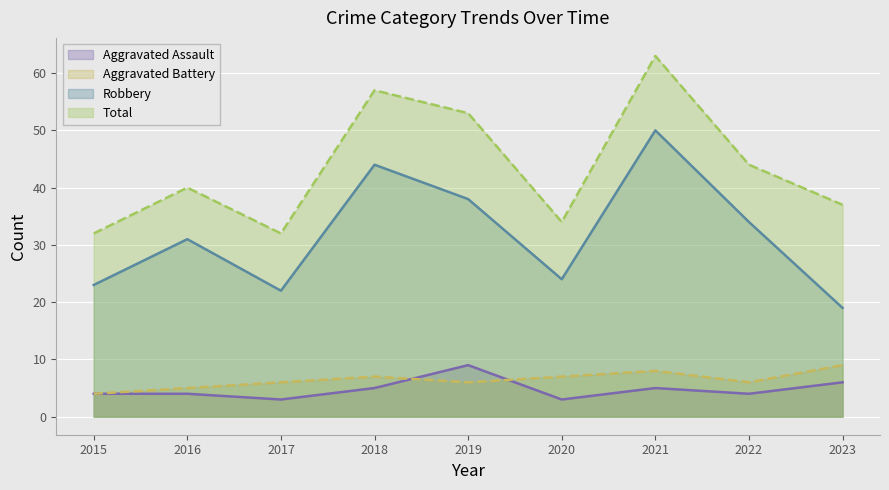

How many values in the Robbery series are below 31?

4